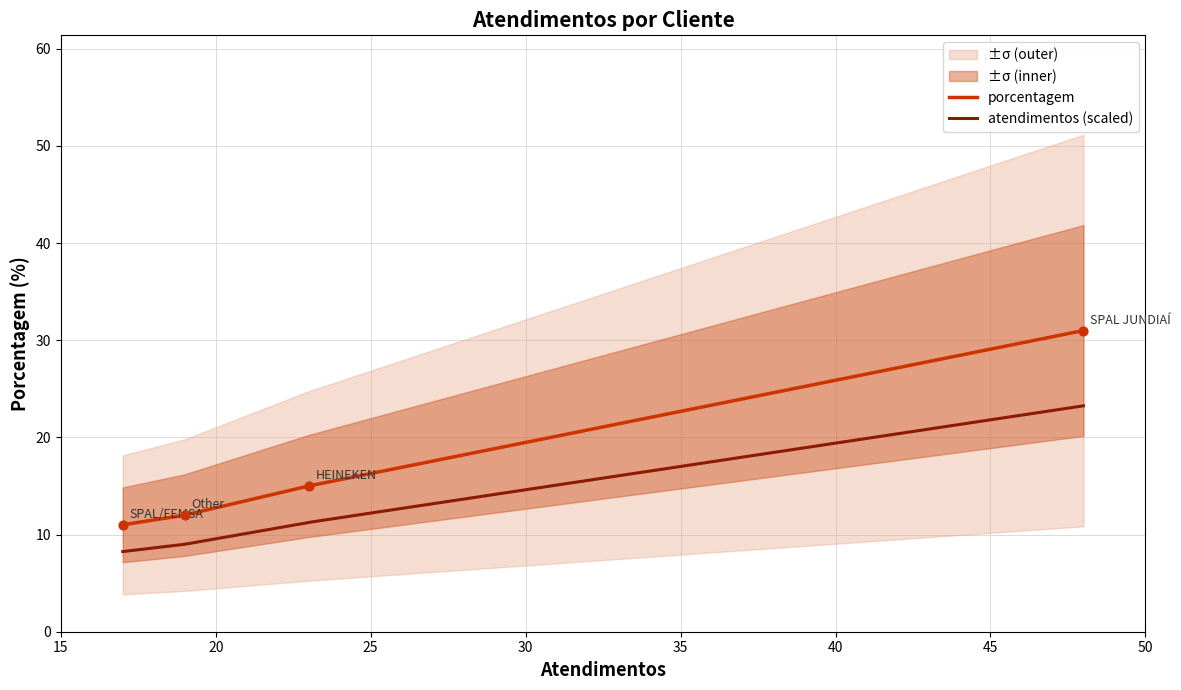

What is the change in value from SPAL JUNDIAÍ to HEINEKEN?

-16